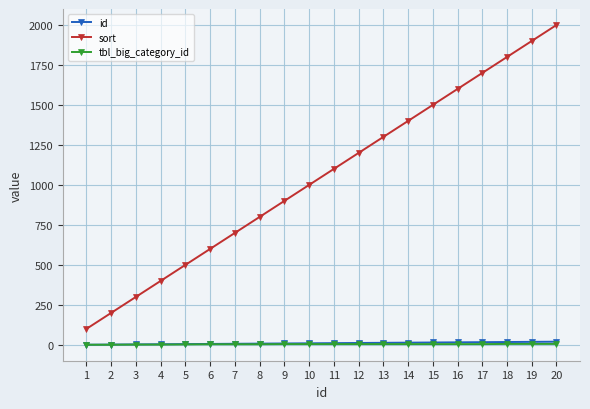

True or false: sort has more than 2 points higher than both neighbors.

False